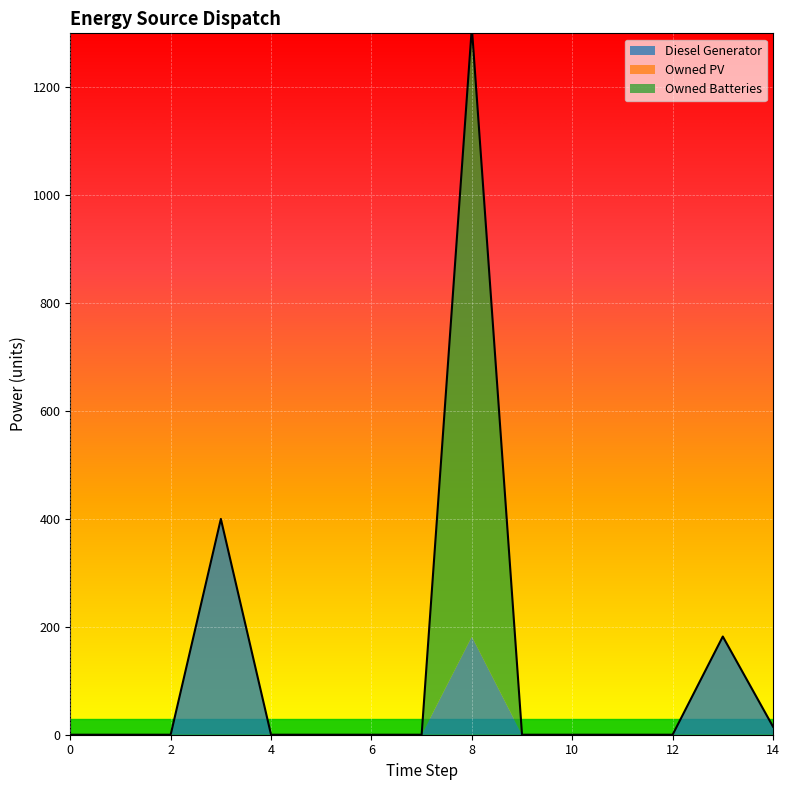

True or false: Owned PV and Diesel Generator cross at least once.

False